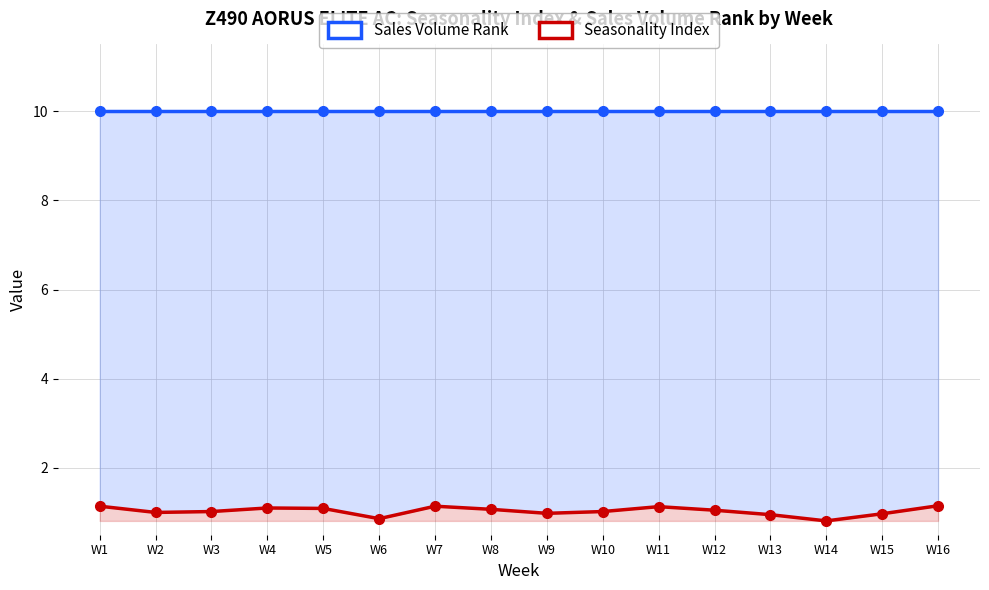

What is the average value of the Sales Volume Rank series?

10.0